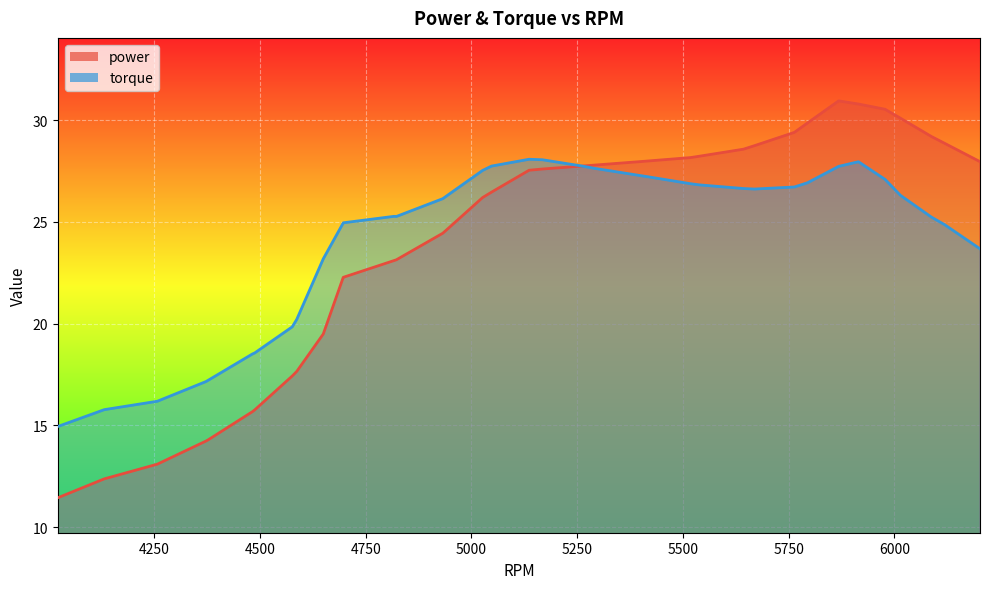

Which series has the largest range (max minus min)?

power